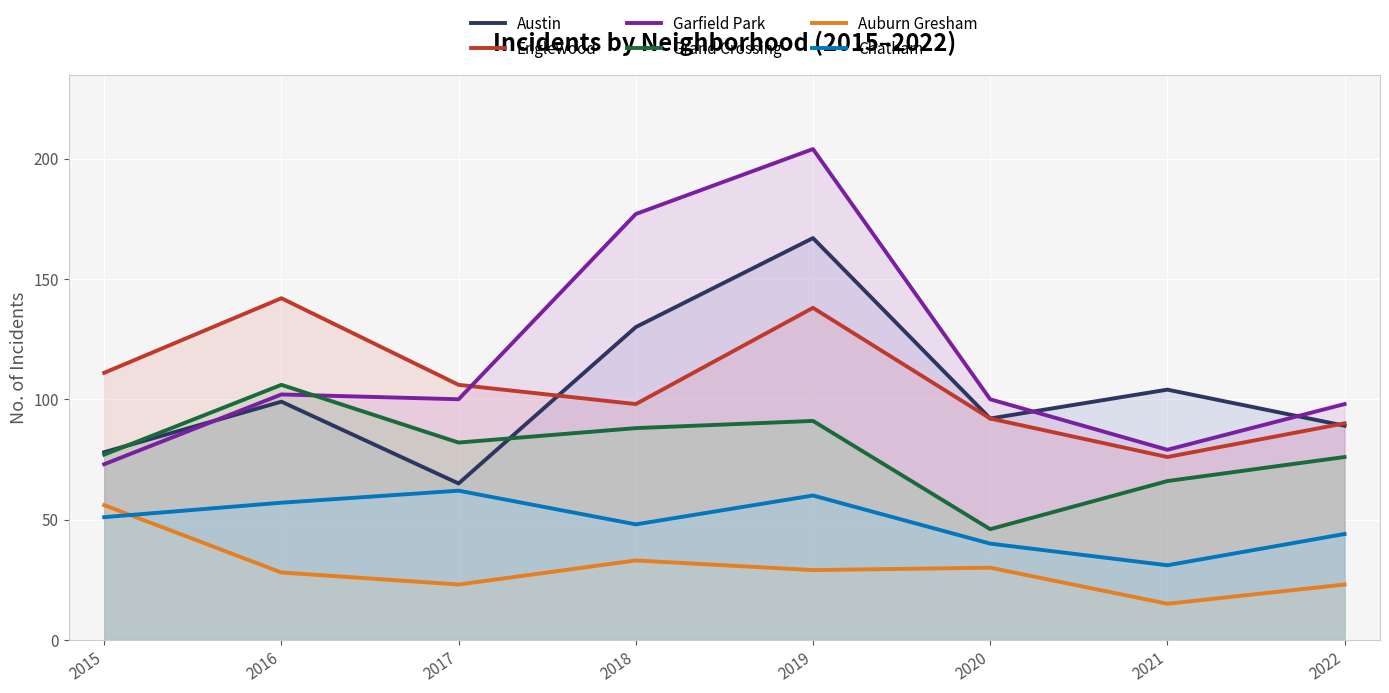

Reading left to right, list all the values displayed in this chart.

Austin: 2015=78	2016=99	2017=65	2018=130	2019=167	2020=92	2021=104	2022=89
Englewood: 2015=111	2016=142	2017=106	2018=98	2019=138	2020=92	2021=76	2022=90
Garfield Park: 2015=73	2016=102	2017=100	2018=177	2019=204	2020=100	2021=79	2022=98
Grand Crossing: 2015=77	2016=106	2017=82	2018=88	2019=91	2020=46	2021=66	2022=76
Auburn Gresham: 2015=56	2016=28	2017=23	2018=33	2019=29	2020=30	2021=15	2022=23
Chatham: 2015=51	2016=57	2017=62	2018=48	2019=60	2020=40	2021=31	2022=44